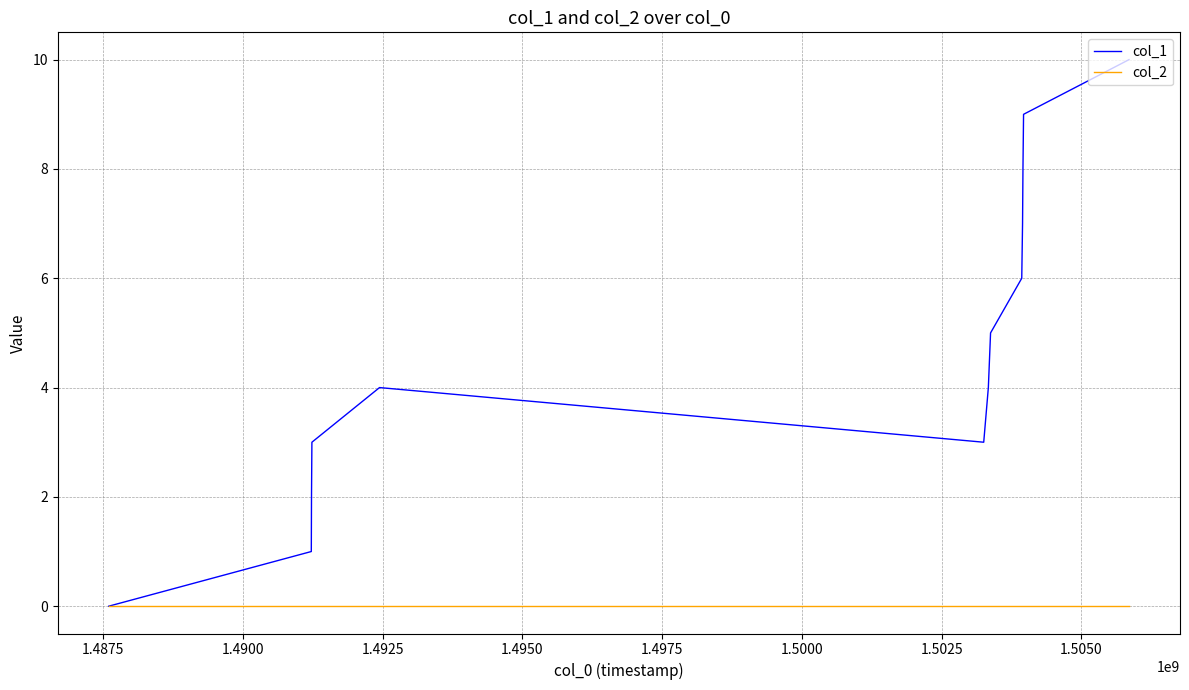

List the series in order of their overall mean, highest first.

col_1, col_2